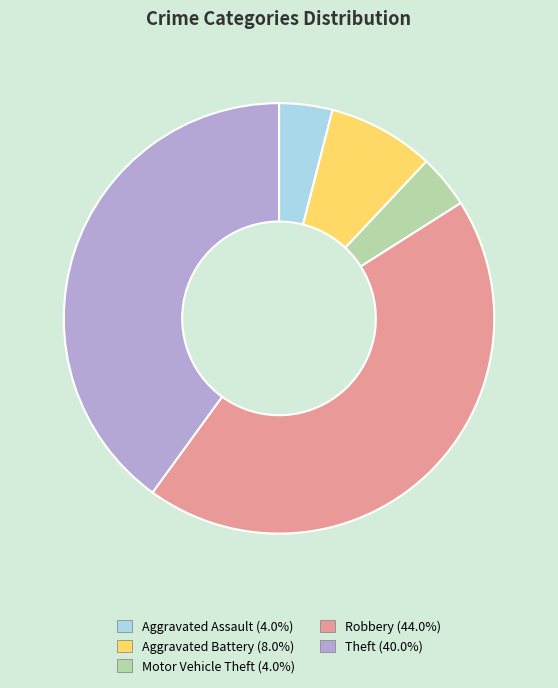

How many segments does this pie chart have?

5